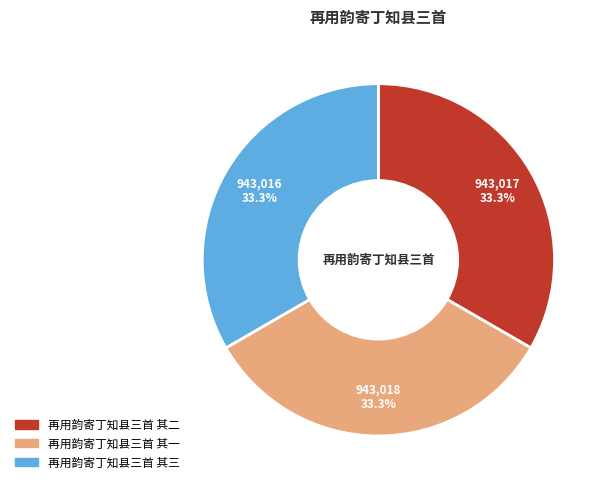

What is the ratio of the value at 再用韵寄丁知县三首 其三 to the value at 再用韵寄丁知县三首 其二?

1.0